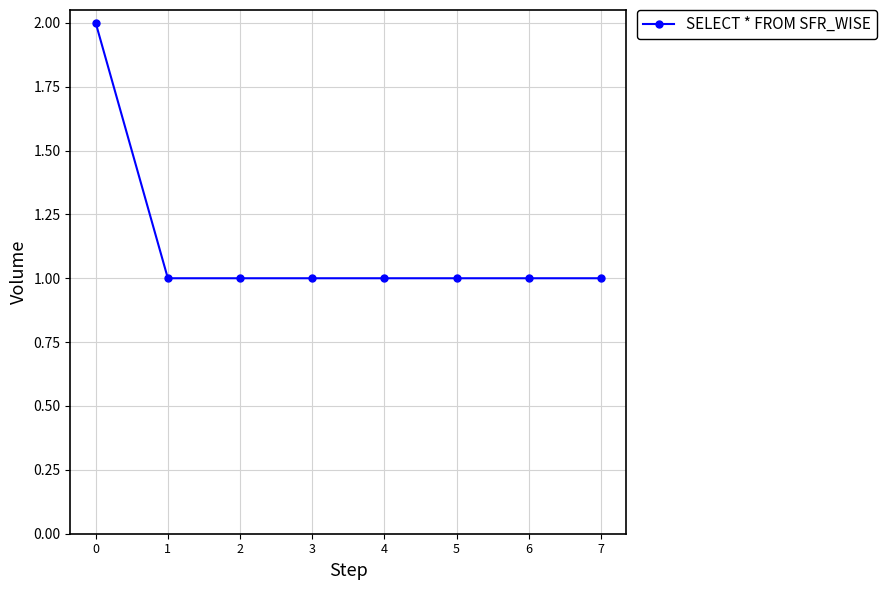

What is the sum of all values?

9